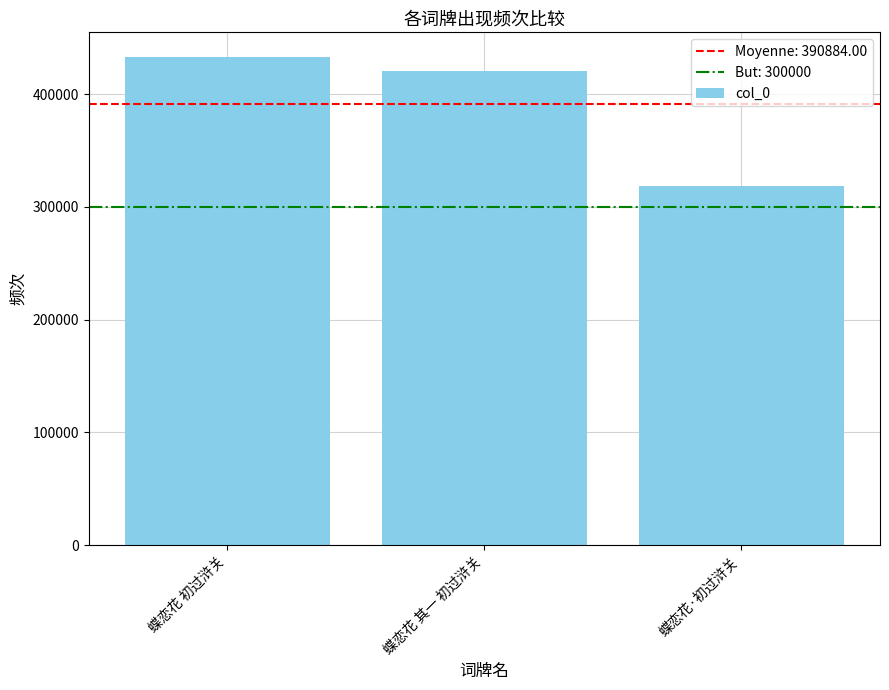

What is the ratio of the value at 蝶恋花·初过浒关 to the value at 蝶恋花 其一 初过浒关?

0.8